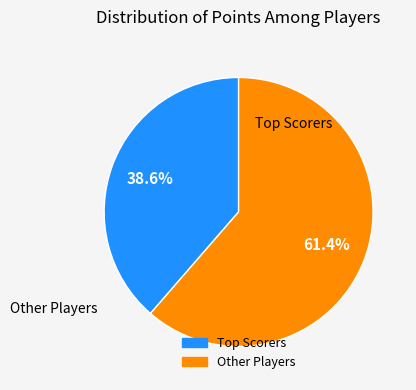

Is there any slice that represents more than half of the pie?

Yes